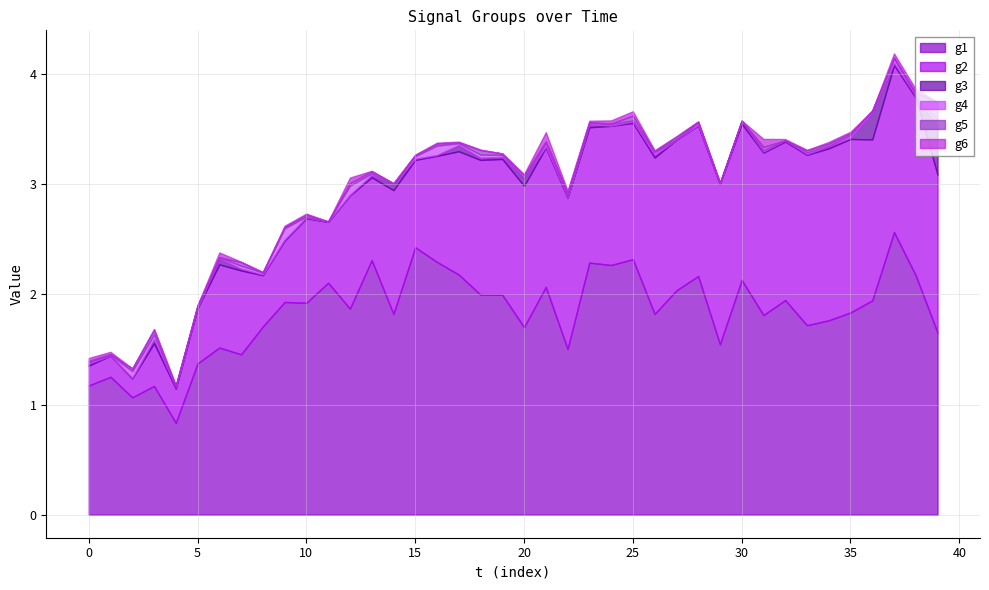

What is the total value across all series at 1?

1.5